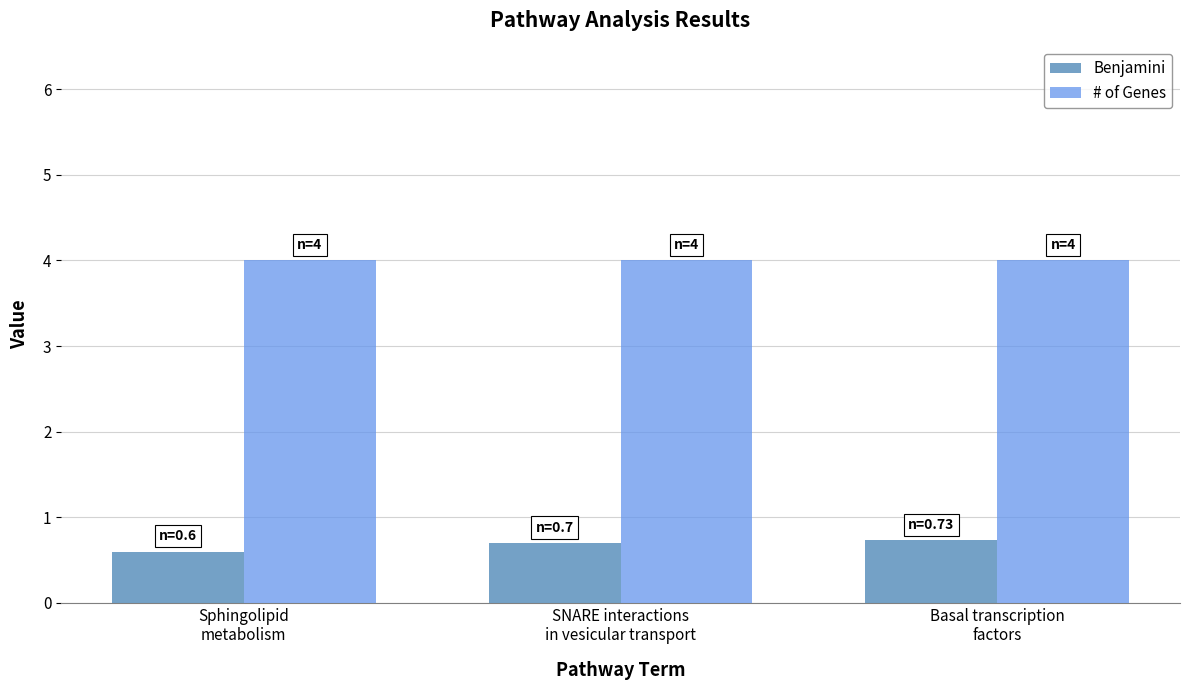

Is the value of Benjamini at Sphingolipid
metabolism greater than the value of # of Genes at SNARE interactions
in vesicular transport?

No